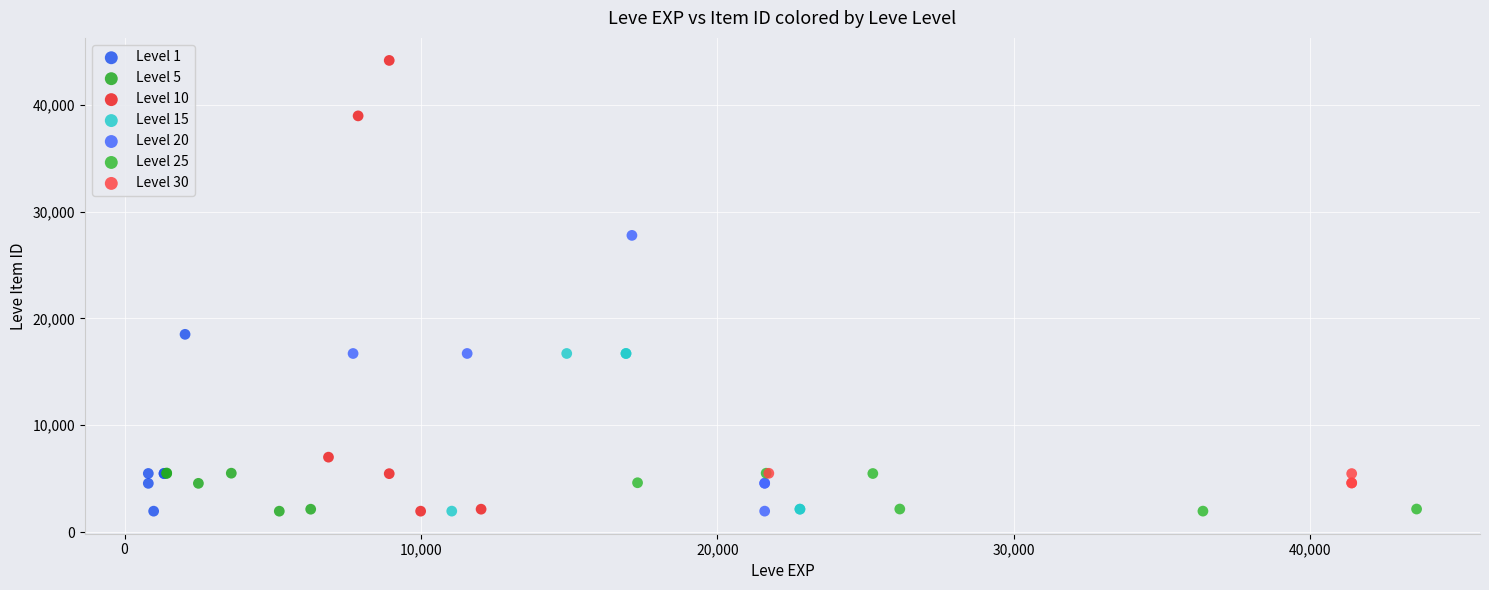

Which series has the widest spread of Y values?

Level 10